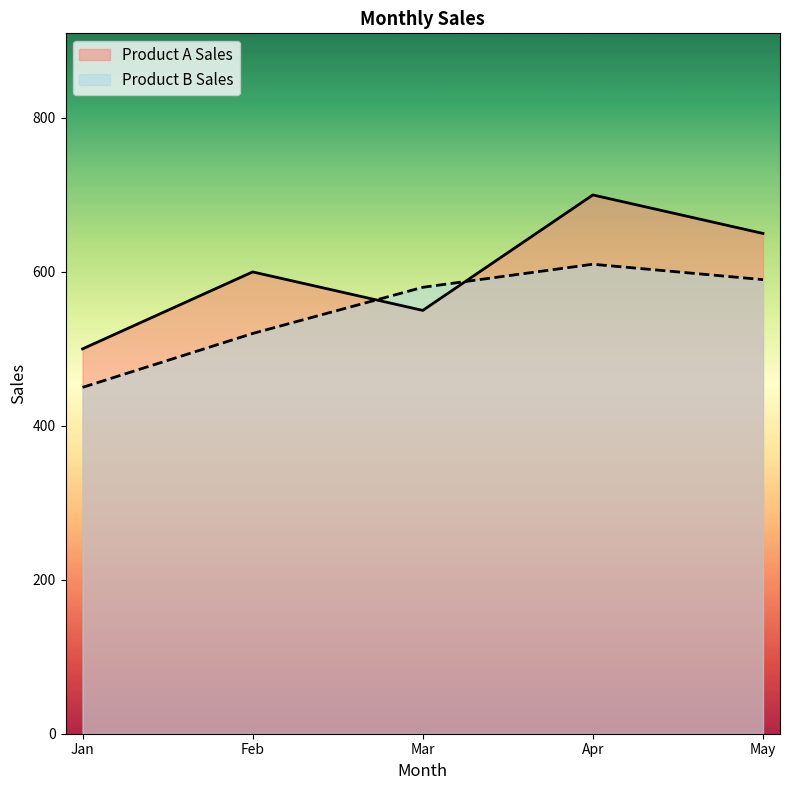

After their last crossing, which series has the higher values: Product B Sales or Product A Sales?

Product A Sales